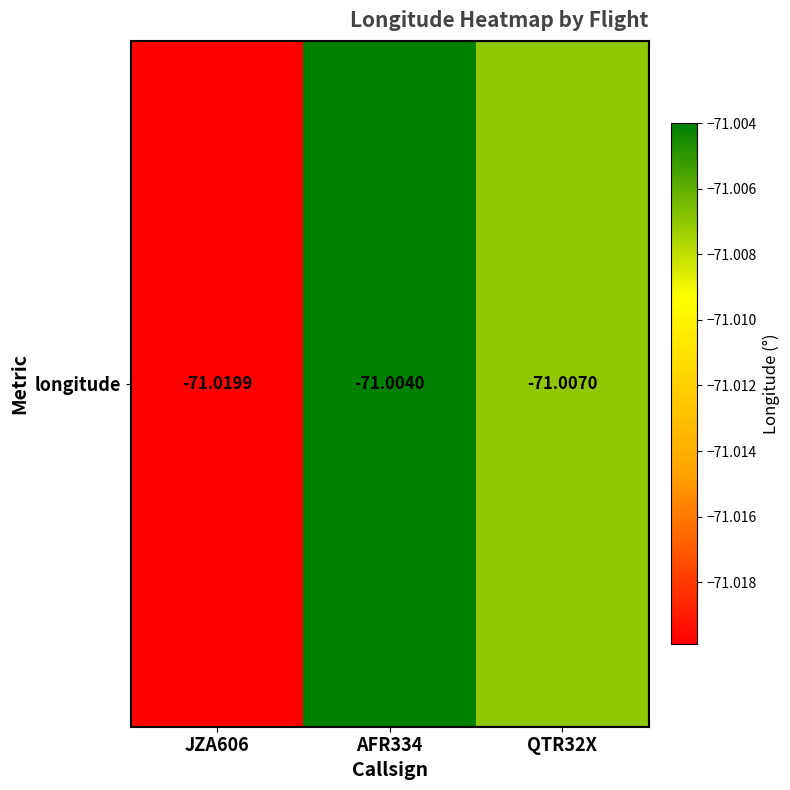

True or false: the data shows -34.3 at JZA606.

False